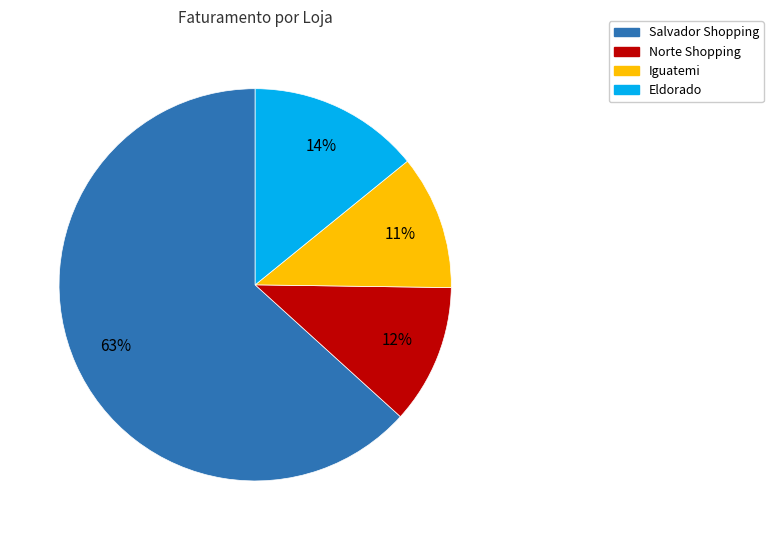

Count the number of slices in the pie.

4